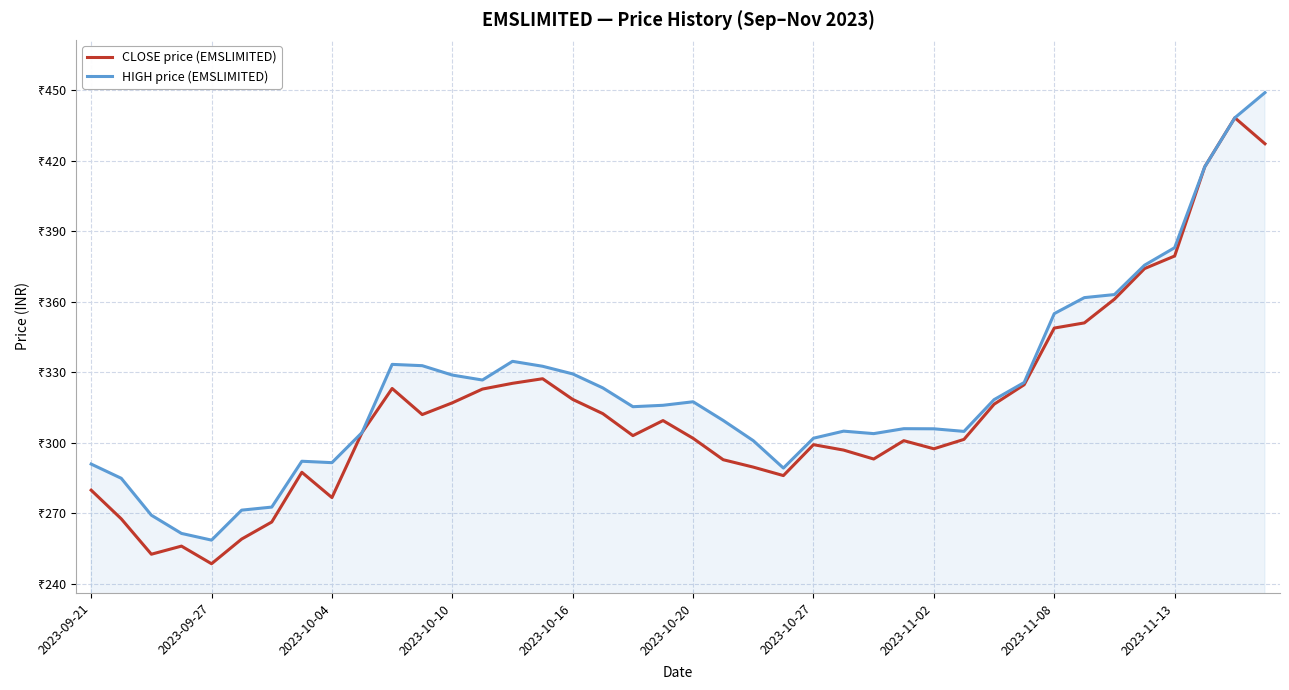

Reading right to left, transcribe all the data shown in this chart.

CLOSE price (EMSLIMITED): 427.2	438.3	417.4	379.5	374.1	361.1	351.1	348.9	324.8	316.4	301.5	297.5	300.9	293.1	296.9	299.2	286.1	289.7	292.9	301.9	309.5	303.1	312.4	318.5	327.3	325.4	322.9	317.1	312.1	323.1	304.4	276.8	287.5	266.4	259.1	248.6	256.1	252.7	267.7	279.9
HIGH price (EMSLIMITED): 449.0	438.3	417.4	383.1	375.6	363.1	361.8	355.0	325.7	318.4	304.9	306.0	306.1	303.9	305.0	302.0	289.3	300.9	309.6	317.5	316.0	315.4	323.4	329.4	332.6	334.7	326.8	328.9	332.9	333.4	304.4	291.6	292.2	272.7	271.4	258.6	261.5	269.2	284.9	291.0